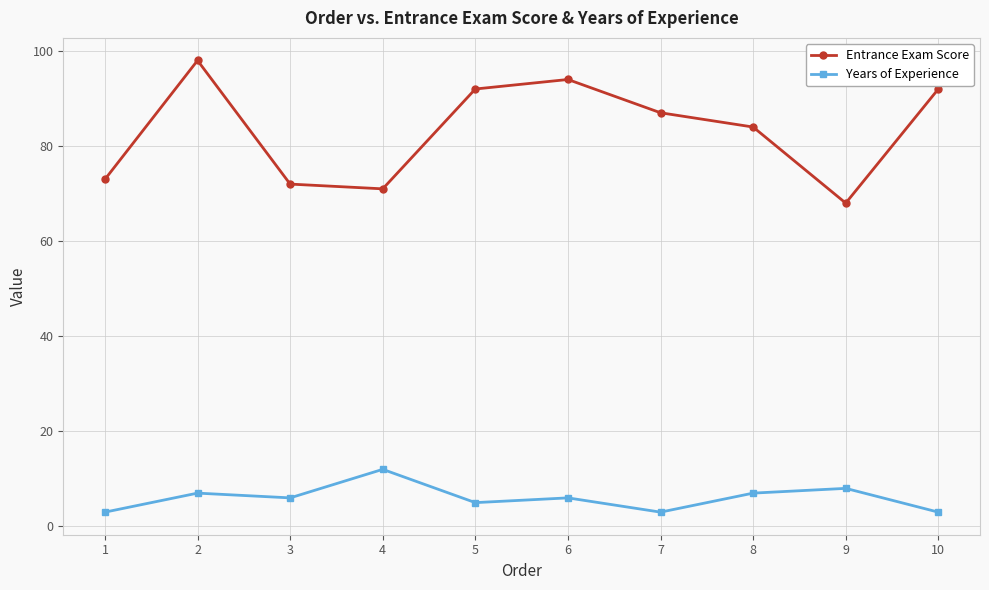

How many lines are shown in the chart?

2